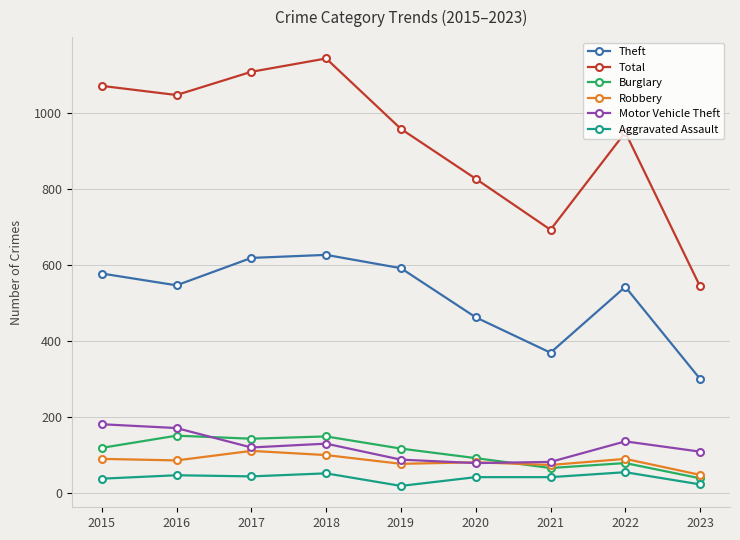

What is the minimum value for Motor Vehicle Theft?

79